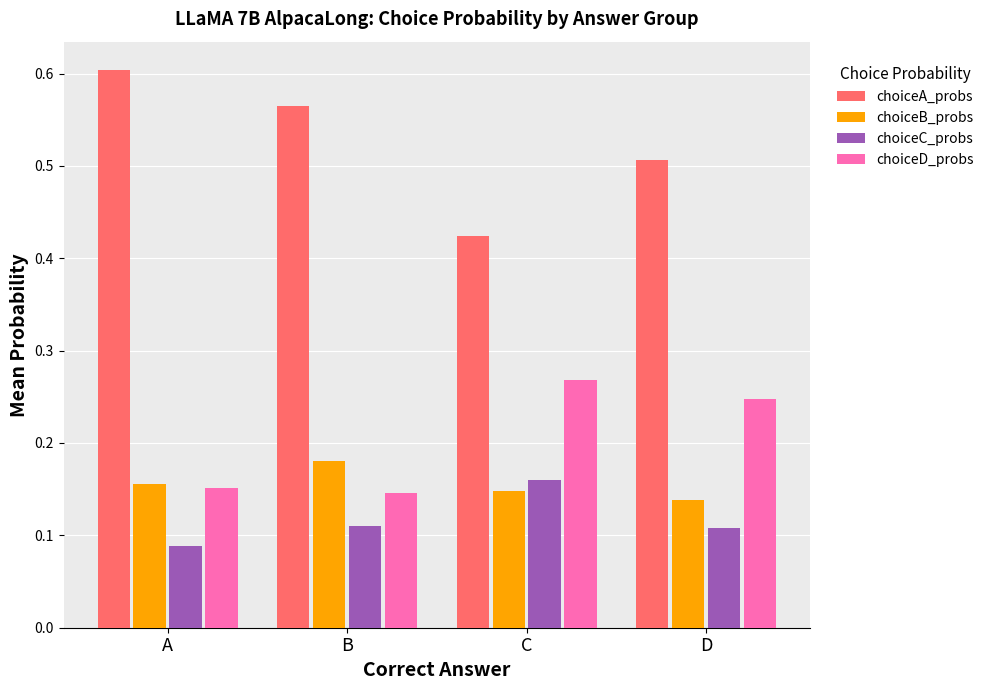

Which series has the widest spread of values?

choiceA_probs